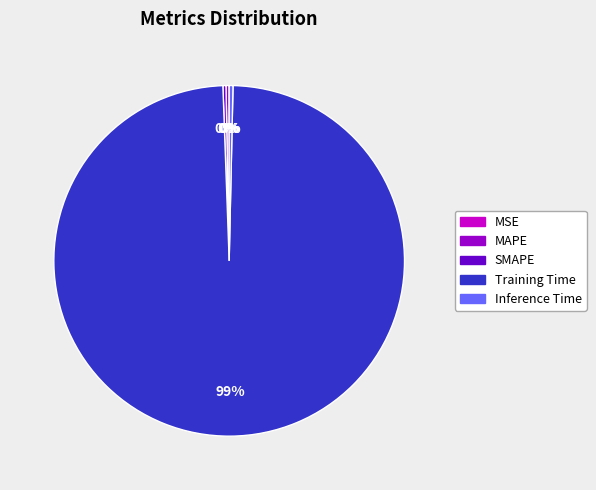

Is the sum of SMAPE and Inference Time greater than half?

No